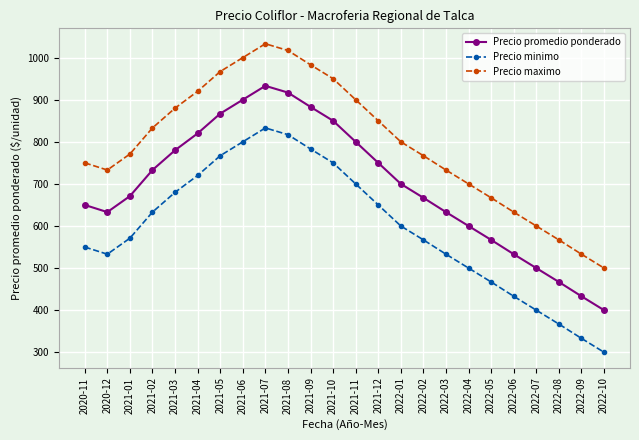

Reading right to left, what are all the values shown in this chart?

Precio promedio ponderado: 400	433	467	500	533	567	600	633	667	700	750	800	850	883	917	933	900	867	820	780	733	671	633	650
Precio minimo: 300	333	367	400	433	467	500	533	567	600	650	700	750	783	817	833	800	767	720	680	633	571	533	550
Precio maximo: 500	533	567	600	633	667	700	733	767	800	850	900	950	983	1017	1033	1000	967	920	880	833	771	733	750